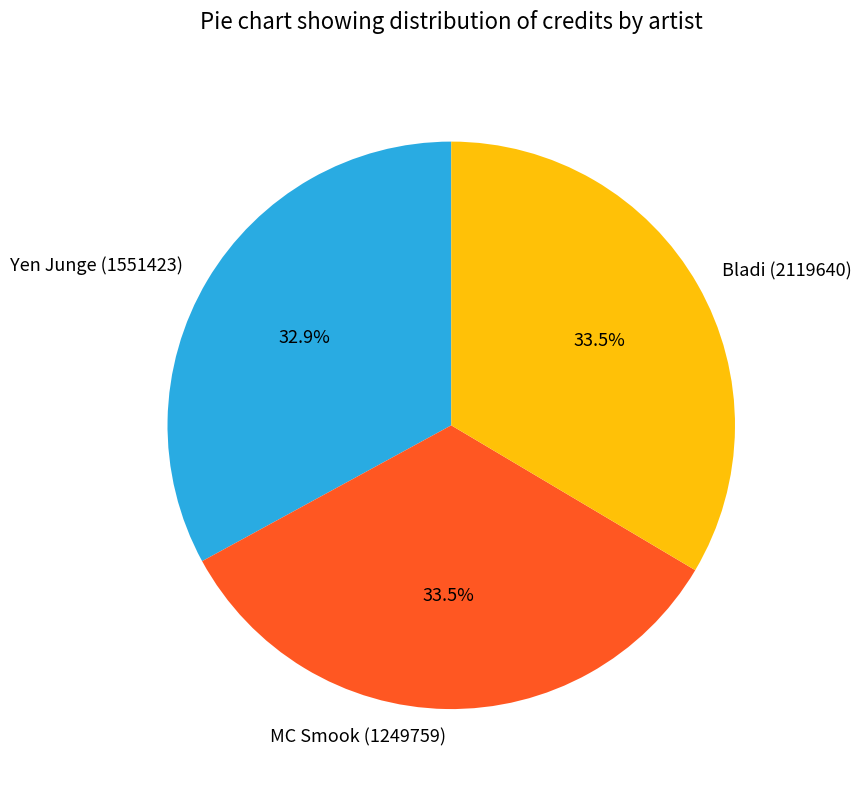

How many segments does this pie chart have?

3